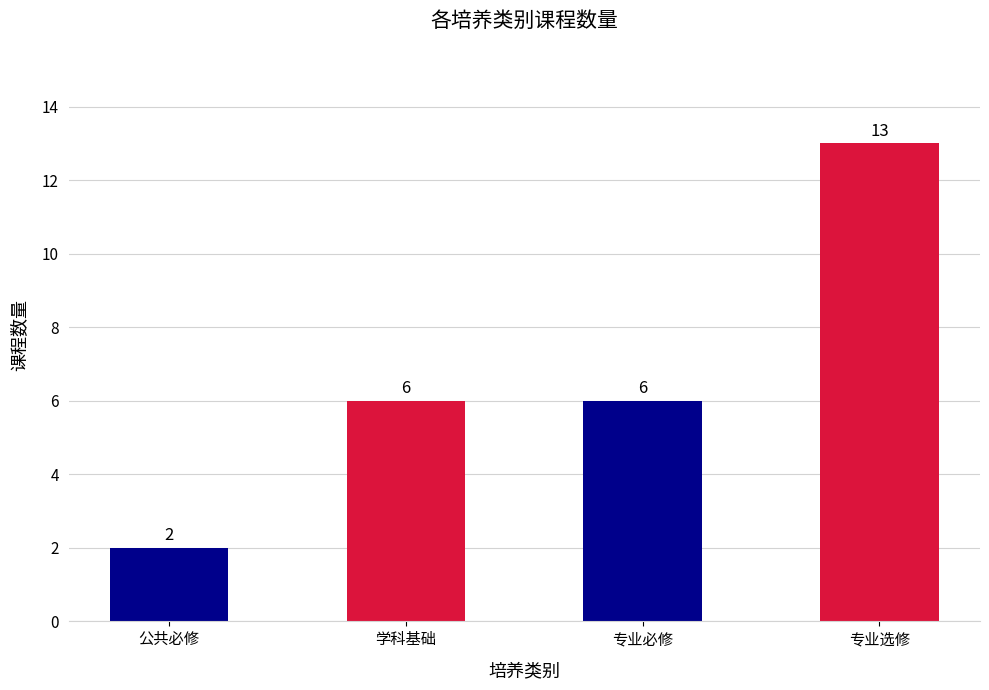

What is the sum of all values?

27